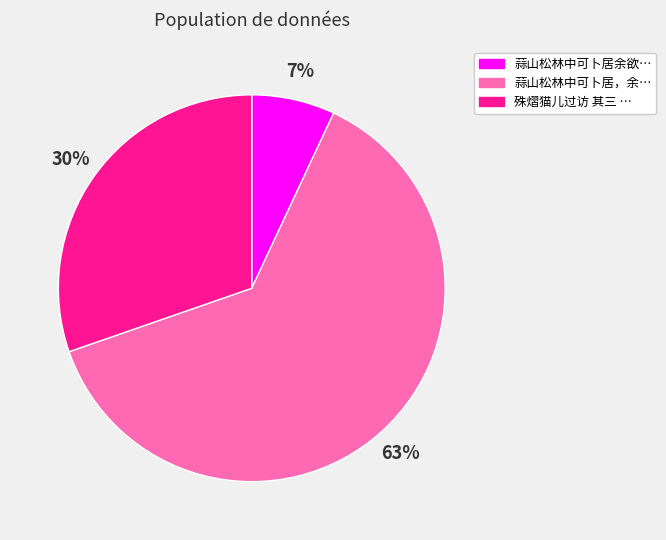

To the nearest percent, what is the average slice percentage?

33%